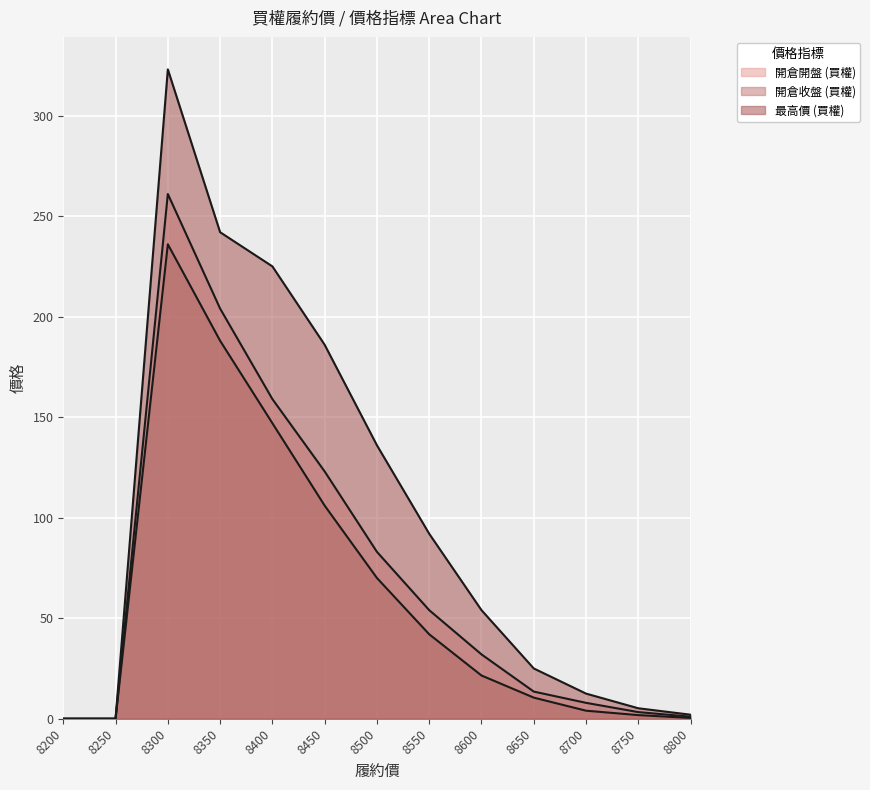

The value of 最高價 (買權) at 8300 is 323.0. True or false?

True